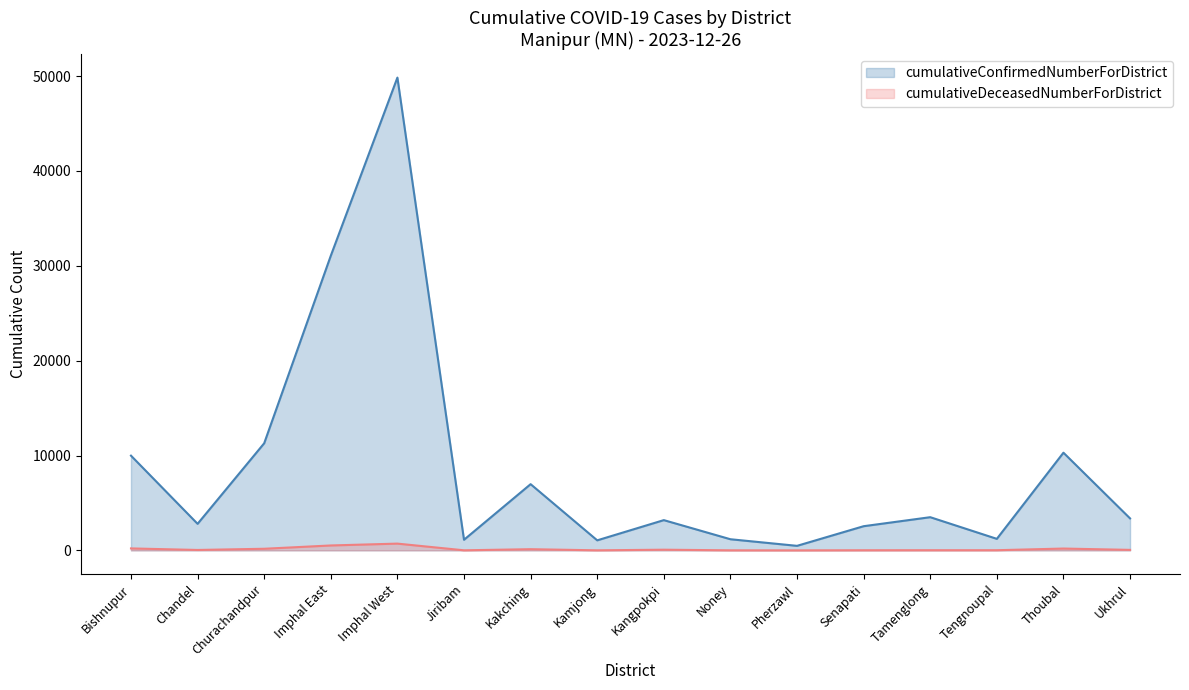

Which category has the highest value in the cumulativeConfirmedNumberForDistrict series?

Imphal West